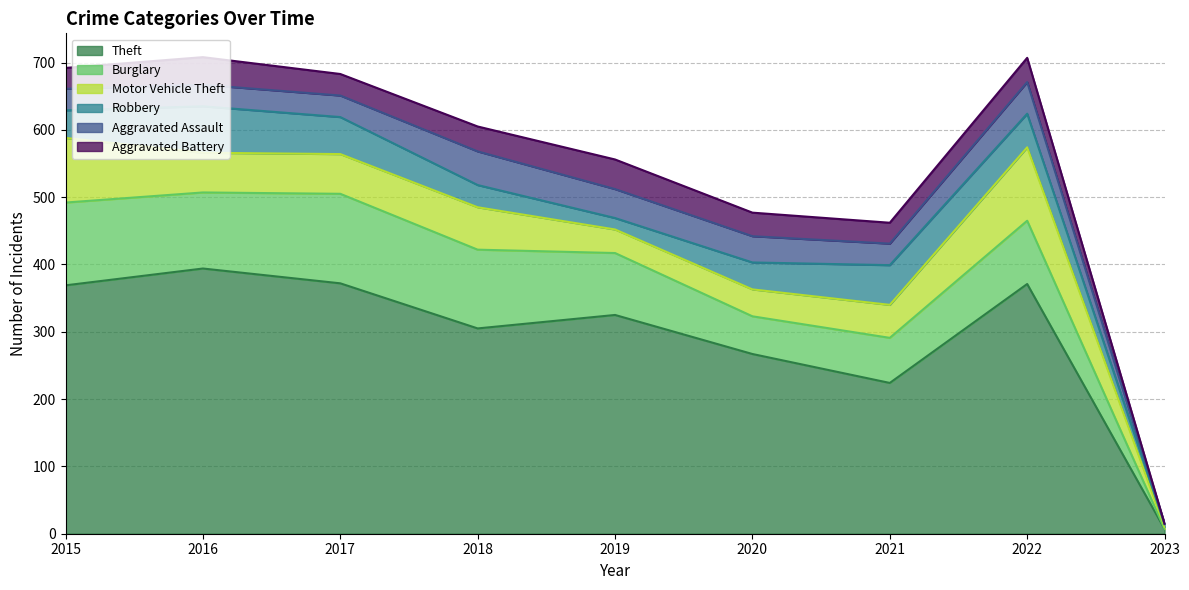

What is the value of the Theft point at the 5th from the left?

325